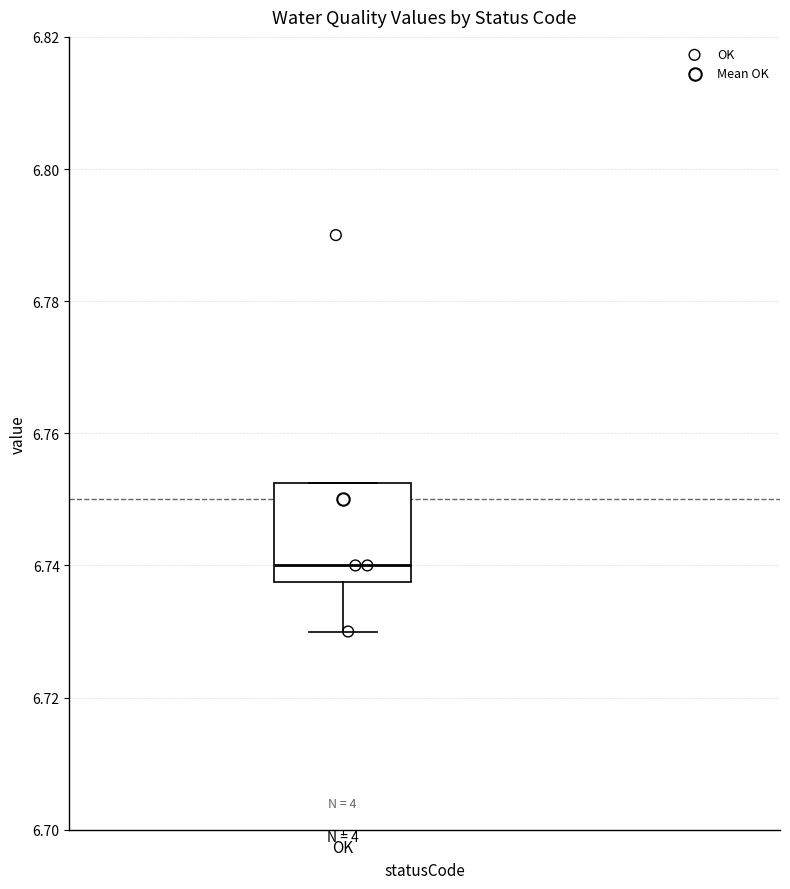

Read this box plot against the y-axis: the position of the median line, the range covered by the box, and the ends of both whiskers. The values are not printed on the chart, so give them approximately, as read against the axis.

median 6.740, box 6.738 to 6.752, whiskers 6.730 to 6.752